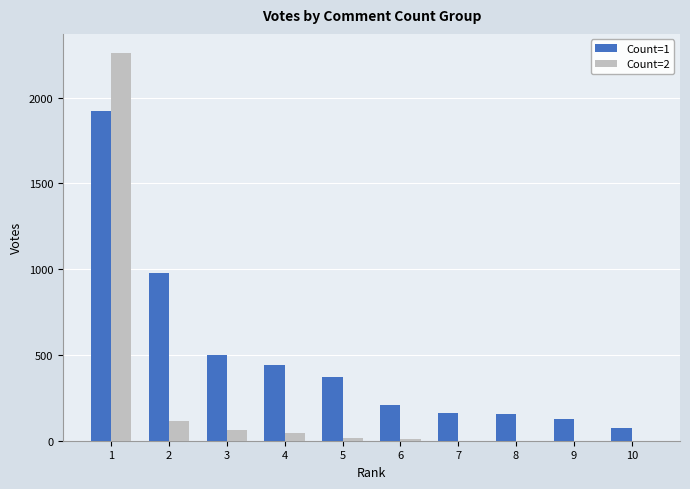

Which series changed the most between 1 and 3?

Count=2